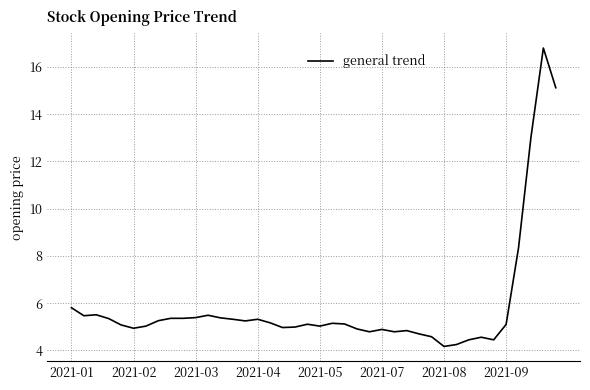

What is the minimum value shown in the chart?

4.2